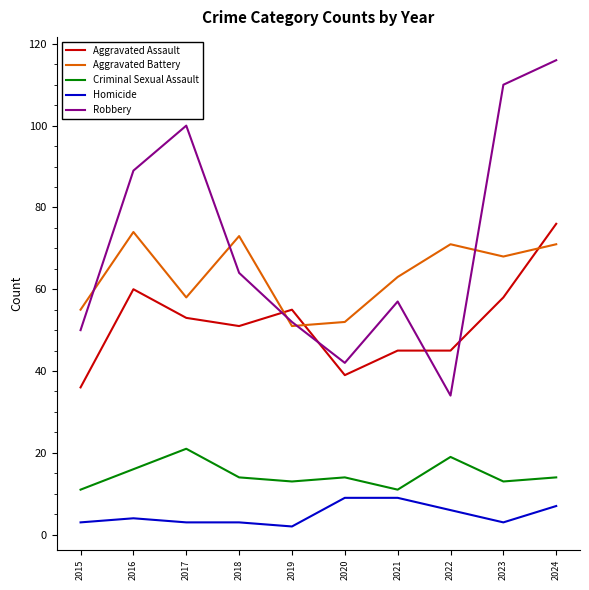

What is the difference between the maximum and minimum values in the Robbery series?

82